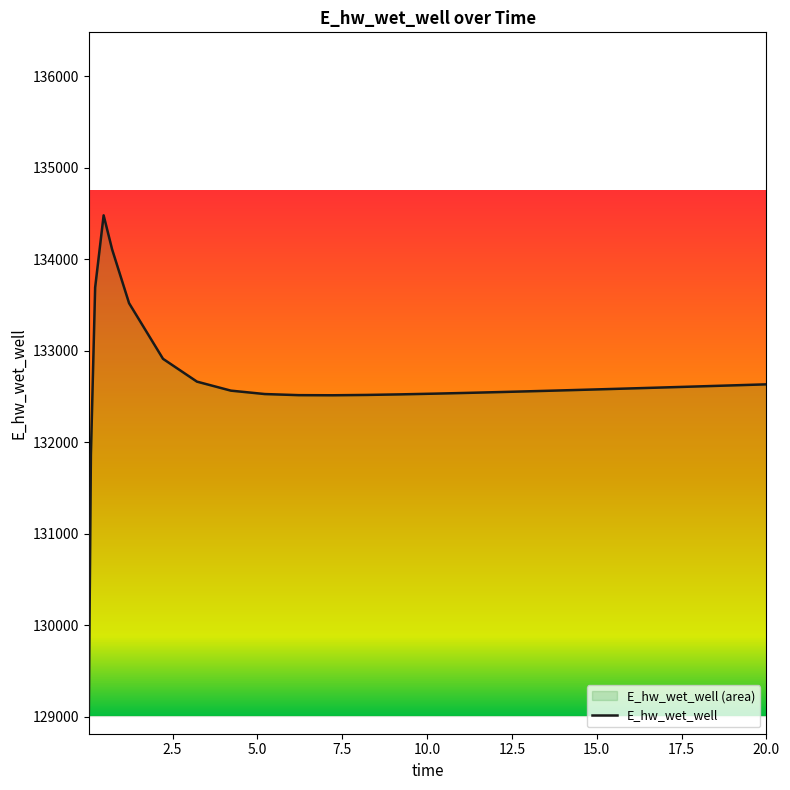

How many lines are shown in the chart?

1